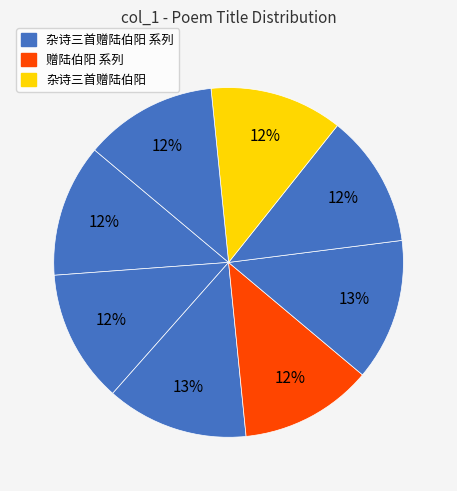

Which category has the biggest portion of the pie?

赠陆伯阳